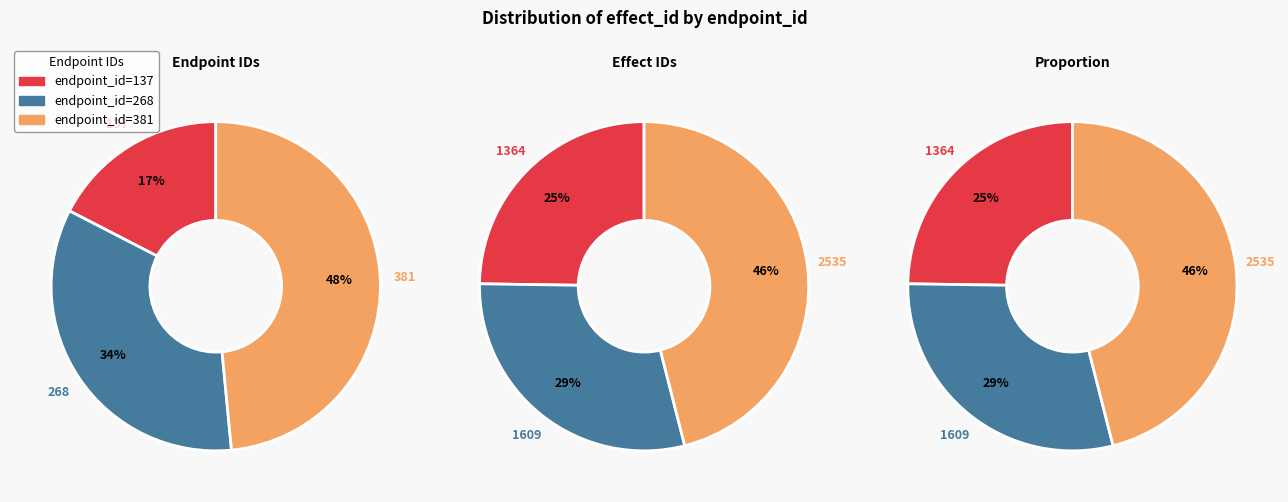

What is the smallest slice in the pie chart?

137